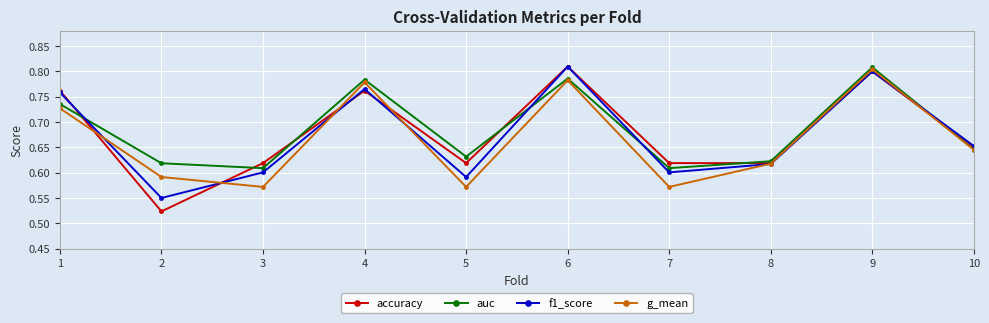

At which category does the chart reach its minimum across all series?

2